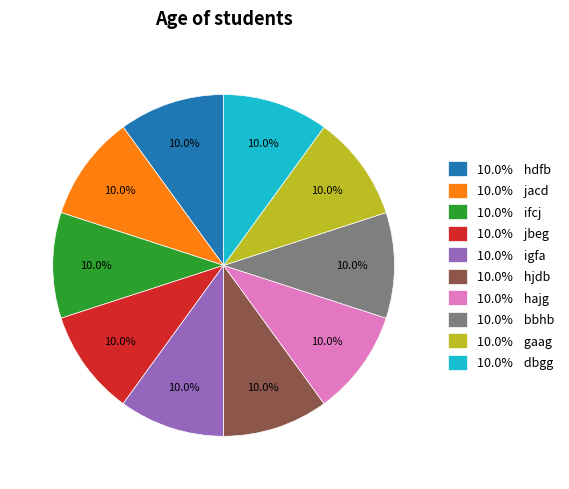

What is the ratio of the value at 10.0% gaag to the value at 10.0% hdfb?

1.0